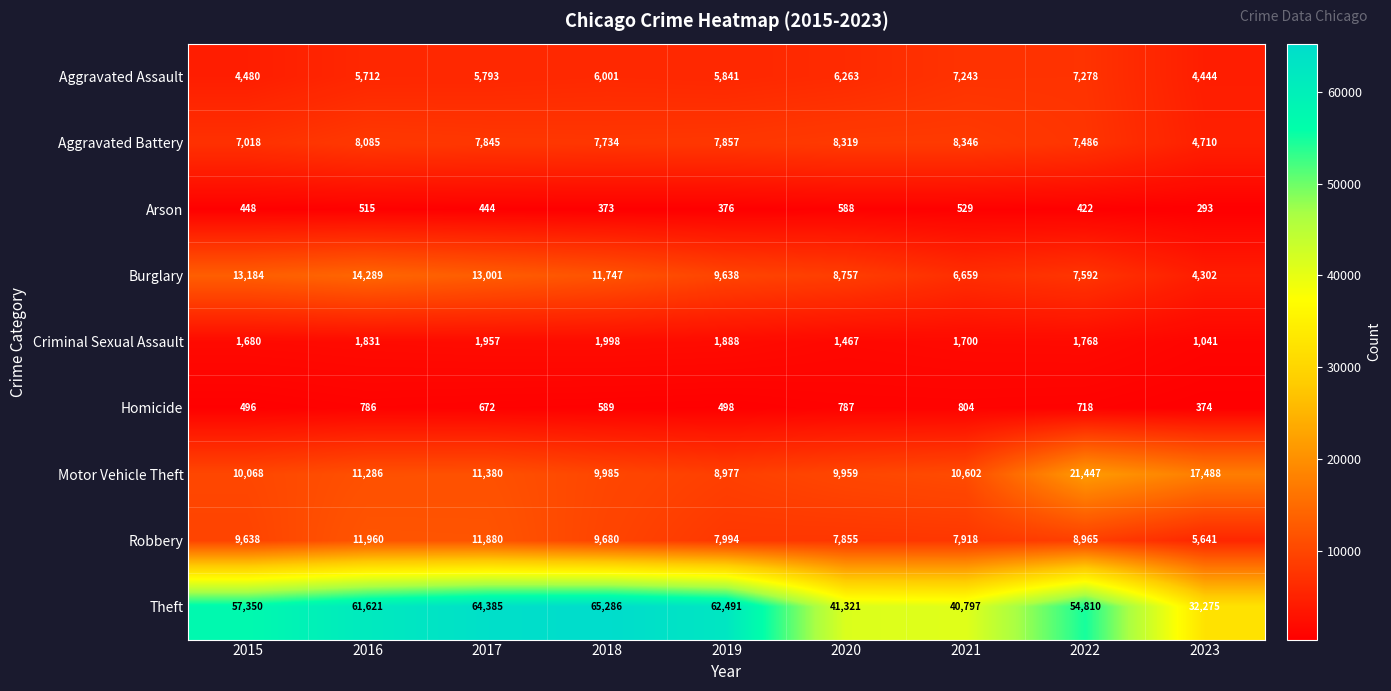

What value does the Criminal Sexual Assault series have at 2018, to the nearest 50?

2000